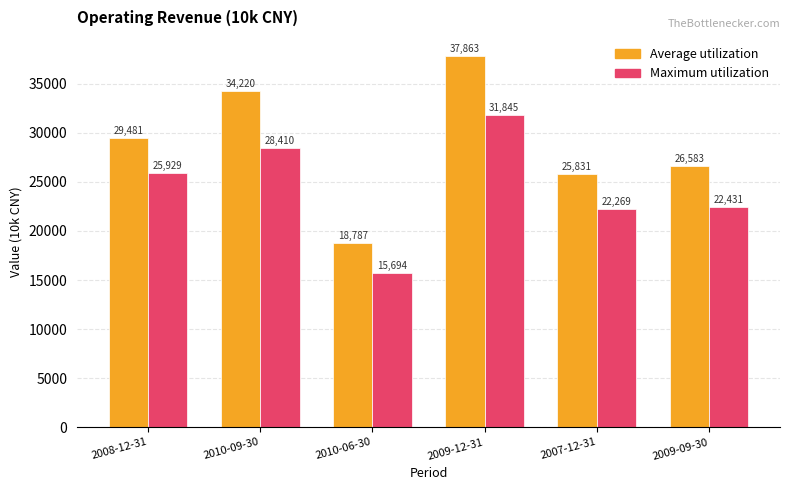

How many series are shown in this chart?

2